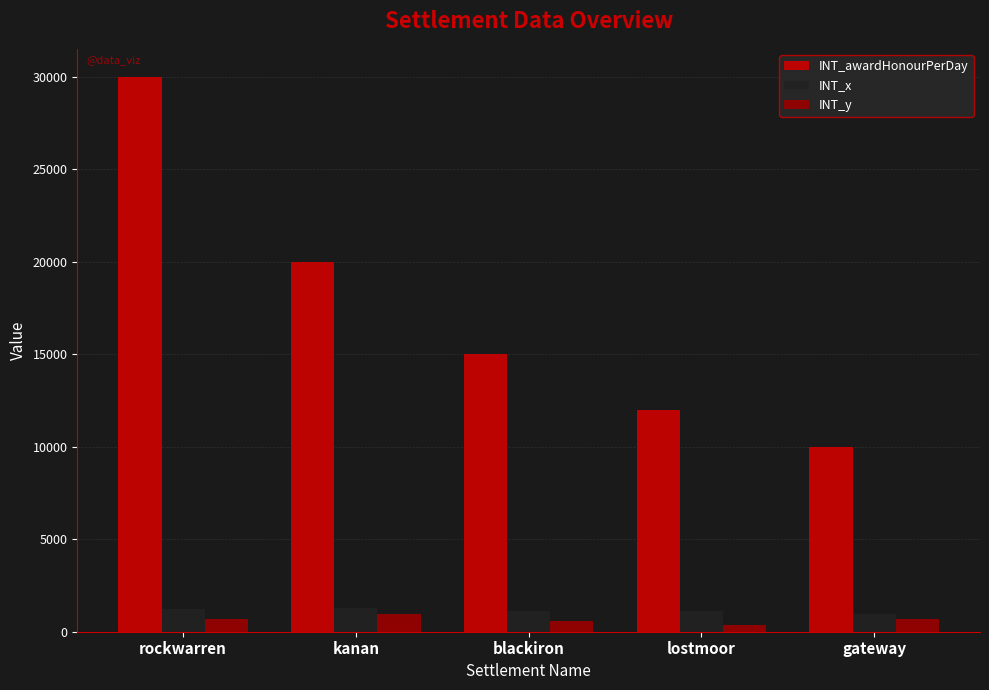

Are the bars horizontal?

No